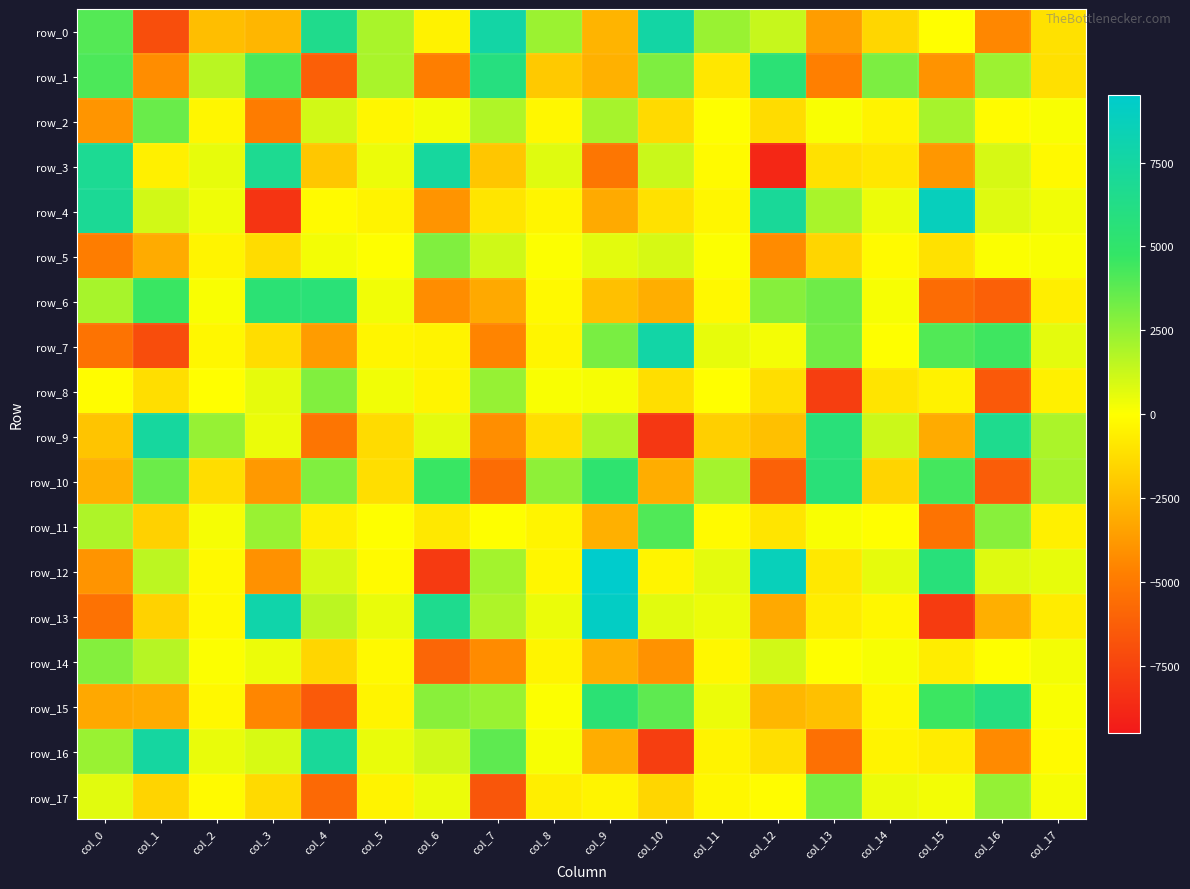

What is the total value across all series at col_7?

-2461.9